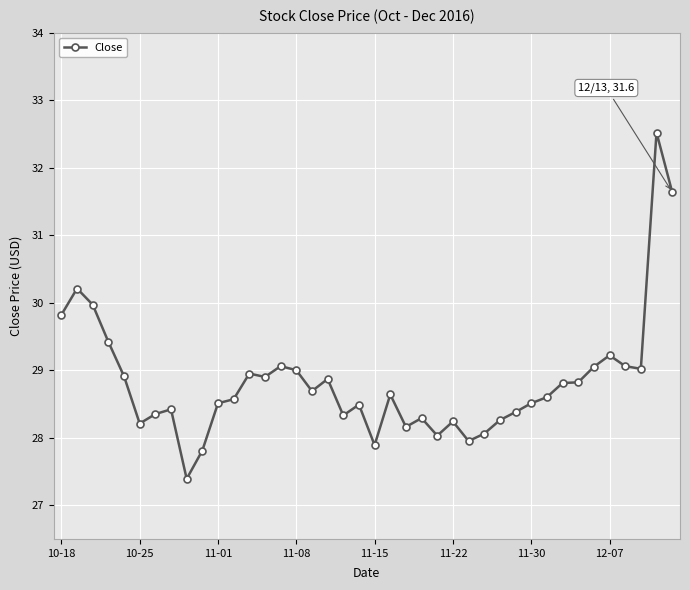

What is the maximum value shown in the chart?

32.5